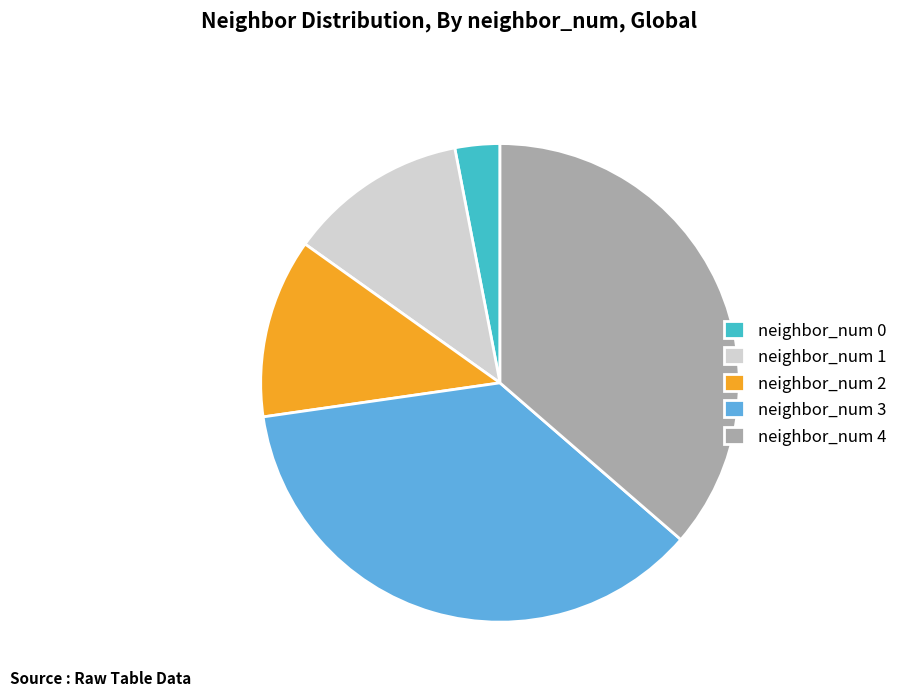

How many segments does this pie chart have?

5